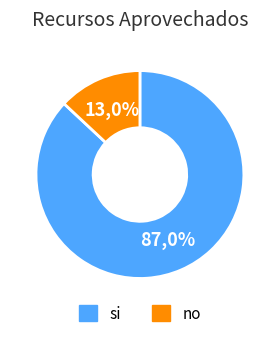

Approximately how many times larger is the value at no compared to si?

0.1